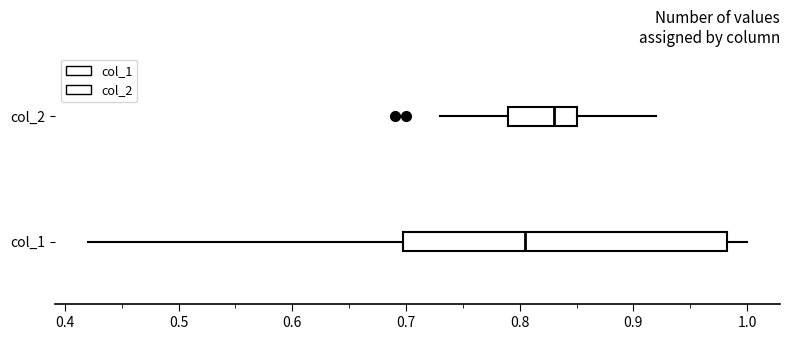

Reading bottom to top, transcribe this box plot: for each box, give where its median line is, the range the box spans, and where its two whiskers end, as read against the x-axis. The values are not printed on the chart, so give them approximately, as read against the axis.

col_1: median 0.81, box 0.70 to 0.98, whiskers 0.42 to 1.00
col_2: median 0.83, box 0.79 to 0.85, whiskers 0.73 to 0.92